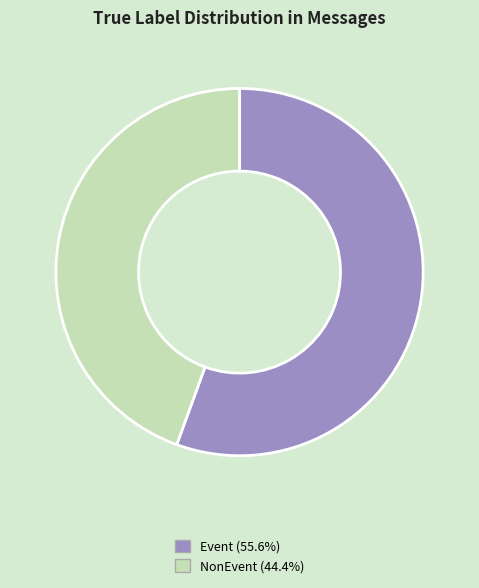

Rank the categories by value from lowest to highest.

NonEvent, Event